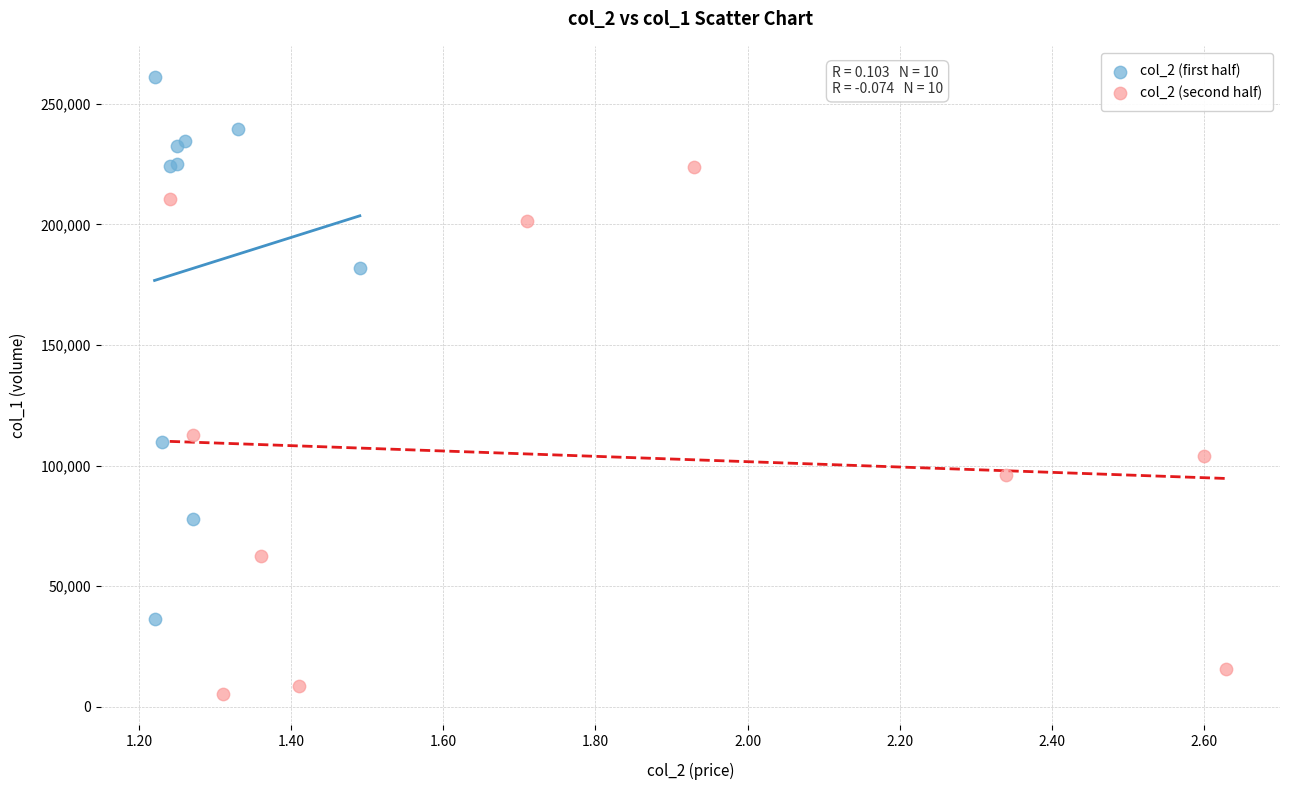

Which series has the widest spread of Y values?

col_2 (first half)